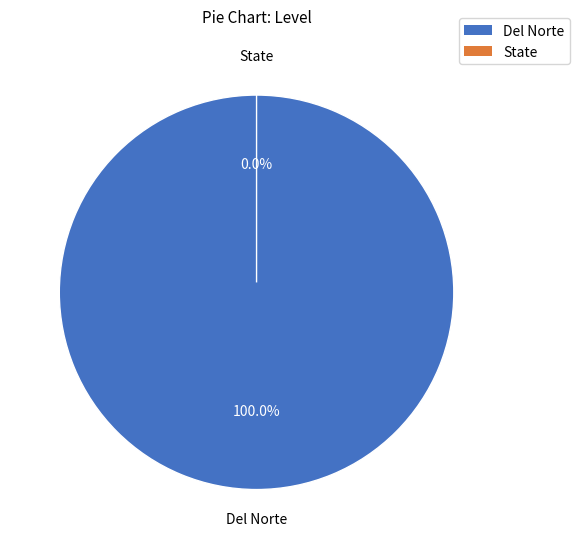

Rank the categories by value from lowest to highest.

State, Del Norte